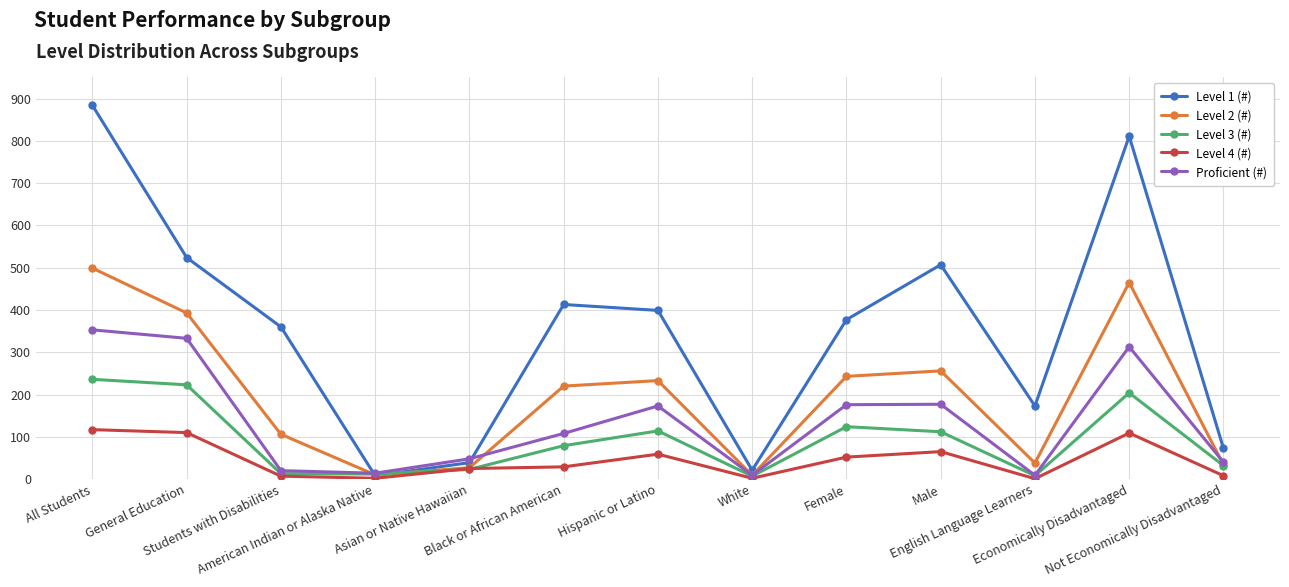

How many interior local peaks does the Proficient (#) series have?

3